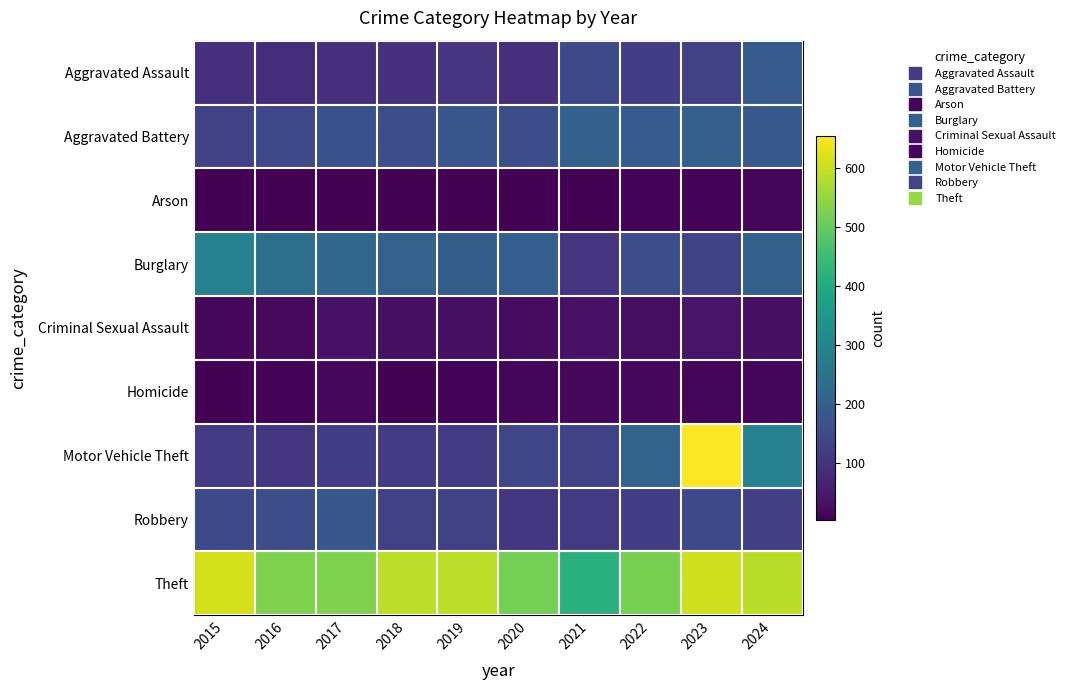

At which category is the sum across all series the highest?

2023